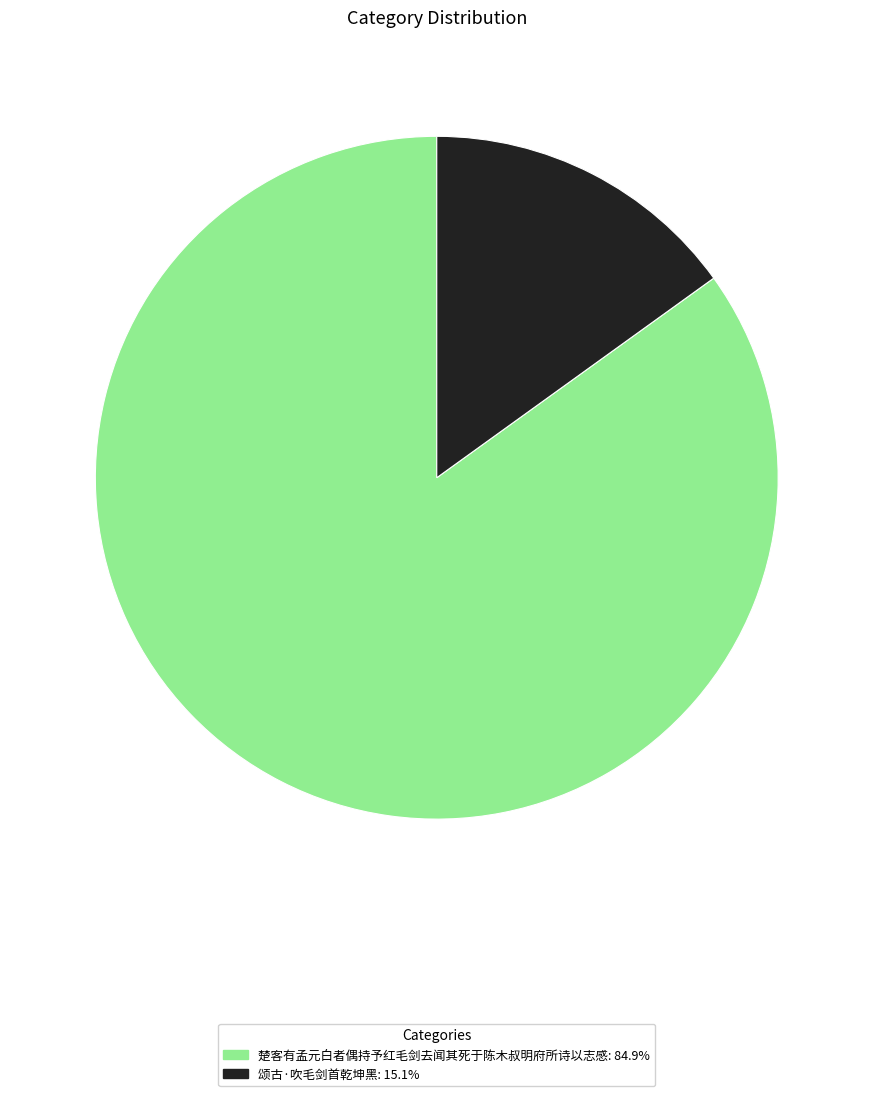

Does 楚客有孟元白者偶持予红毛剑去闻其死于陈木叔明府所诗以志感 represent more than half of the total?

Yes